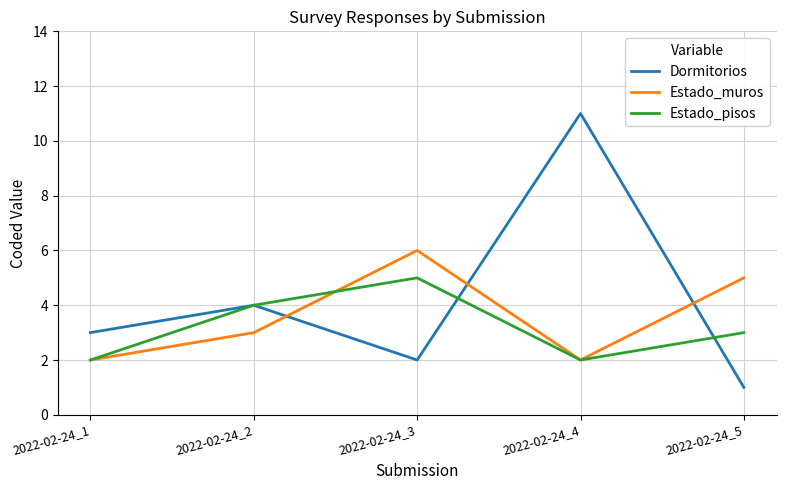

What is the sum of all Estado_muros values?

18